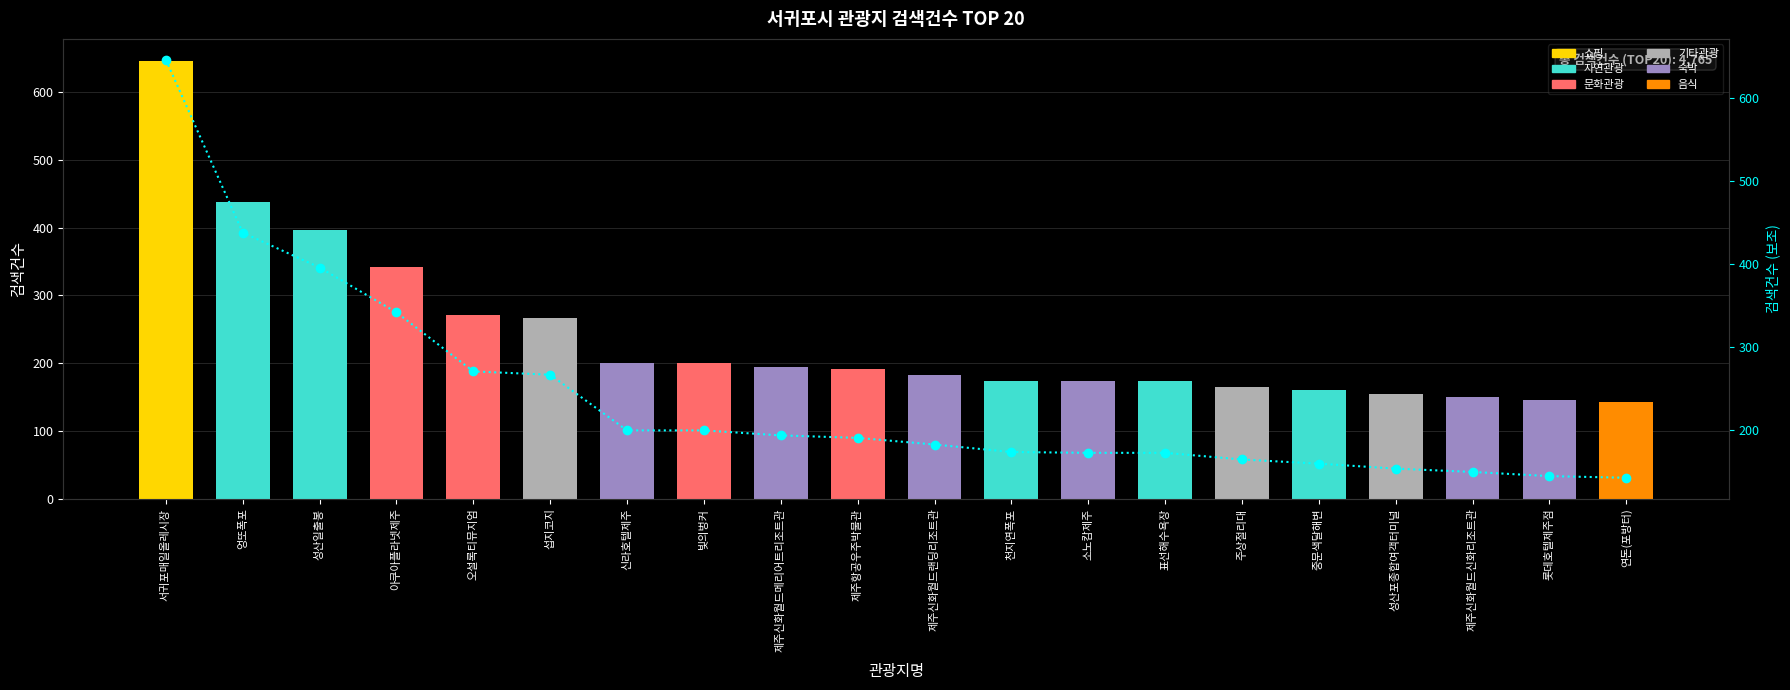

What is the difference between the maximum and minimum values in the 검색건수 추이 series?

503